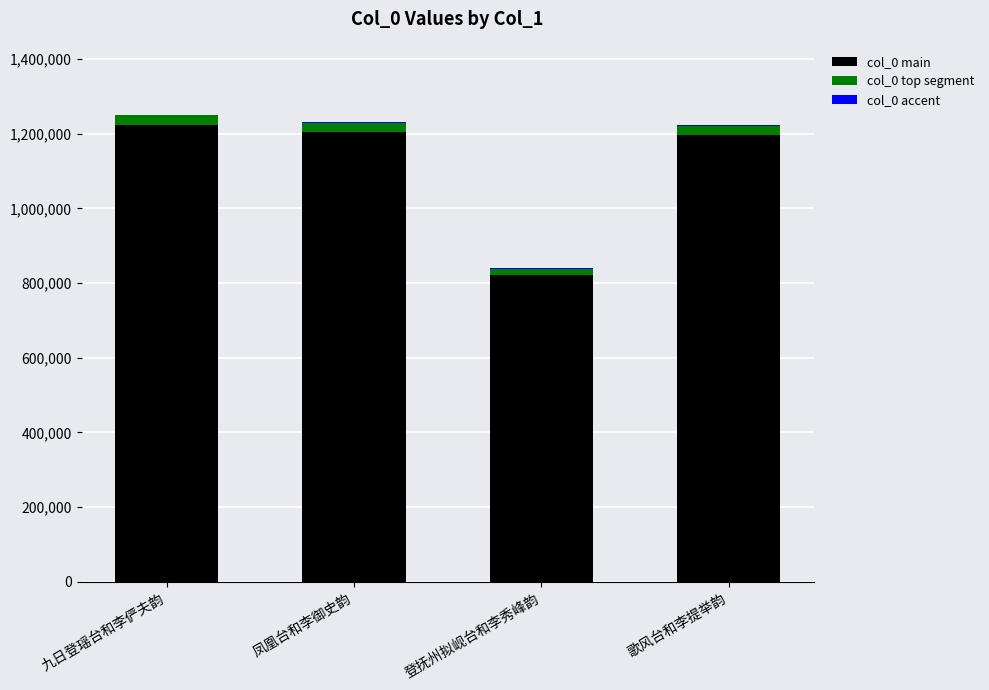

What is the highest value of the col_0 main series?

1224054.0